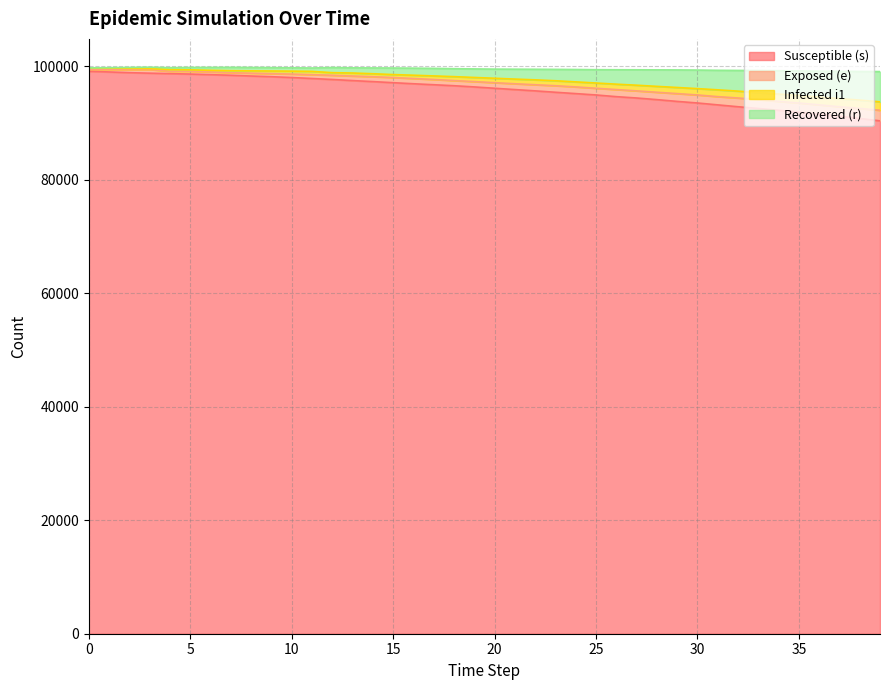

What is the maximum value for Susceptible (s)?

99075